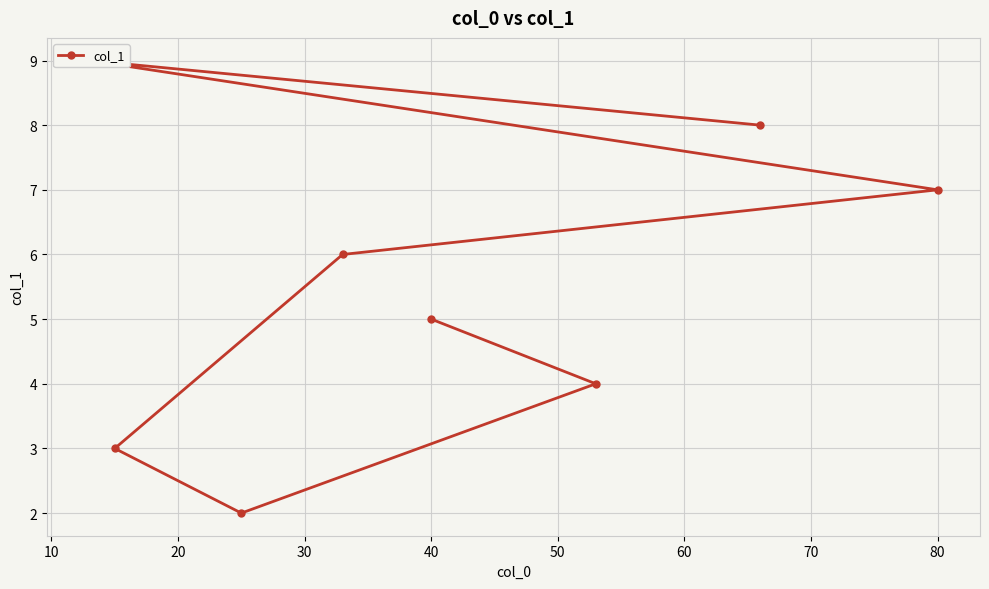

Is this an area chart (filled region under the line)?

No